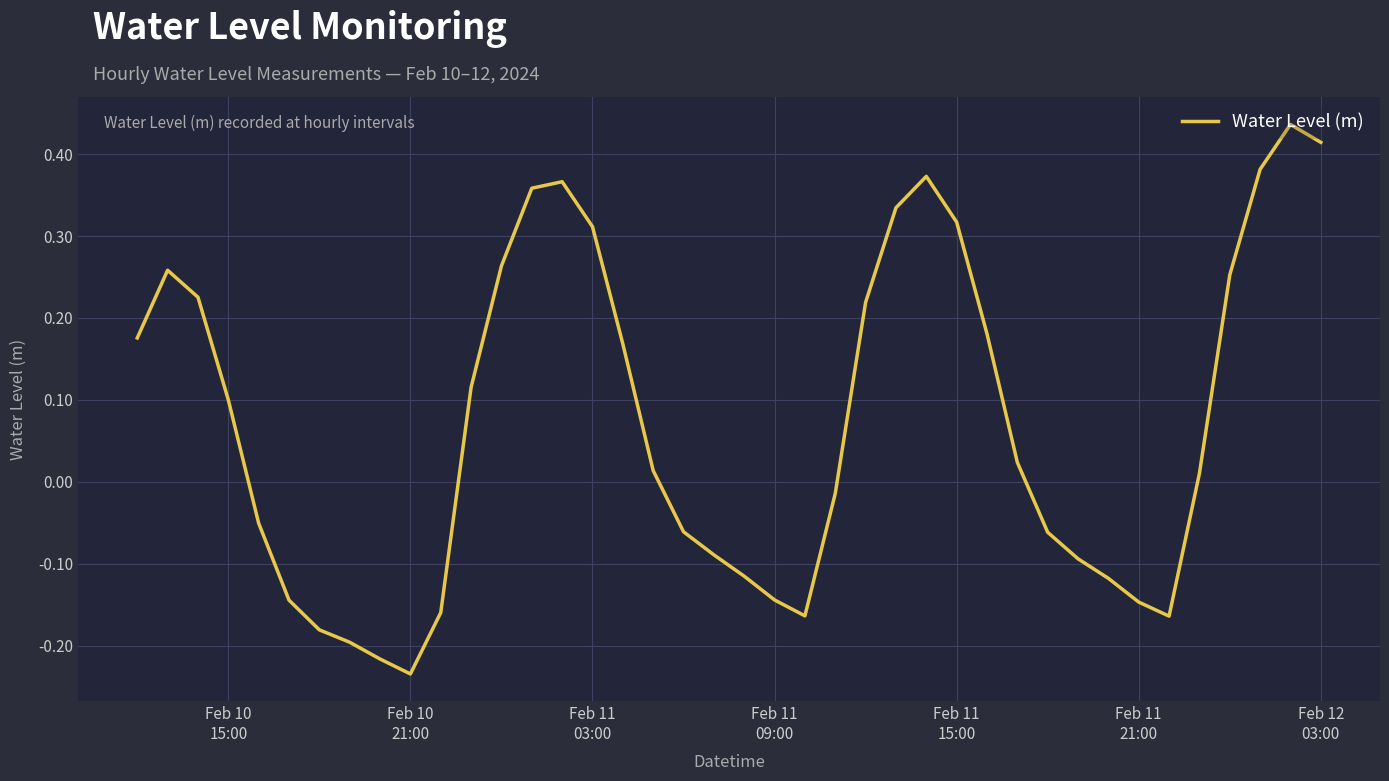

Count the number of values greater than 0.

22